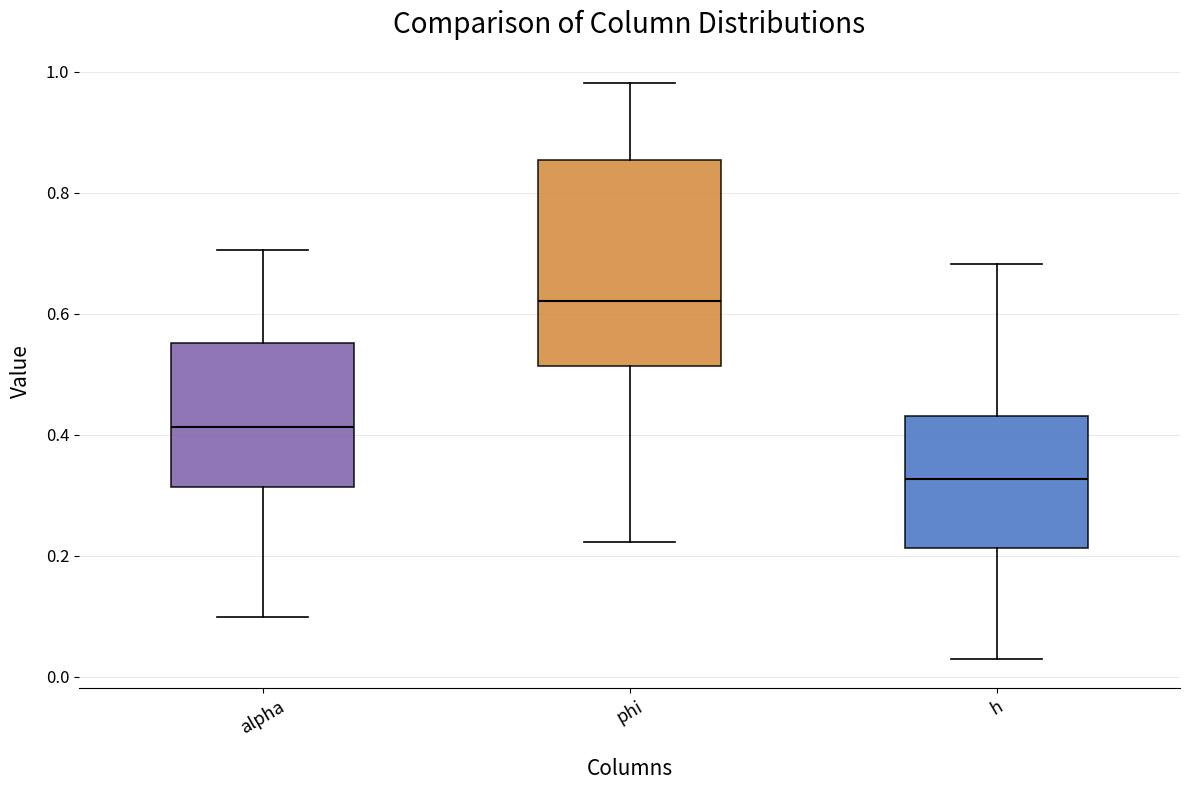

Reading left to right, read every box against the y-axis: the position of its median line, the range the box covers, and the ends of its whiskers. The values are not printed on the chart, so give them approximately, as read against the axis.

alpha: median 0.42, box 0.32 to 0.56, whiskers 0.10 to 0.70
phi: median 0.62, box 0.52 to 0.86, whiskers 0.22 to 0.98
h: median 0.32, box 0.22 to 0.44, whiskers 0.02 to 0.68